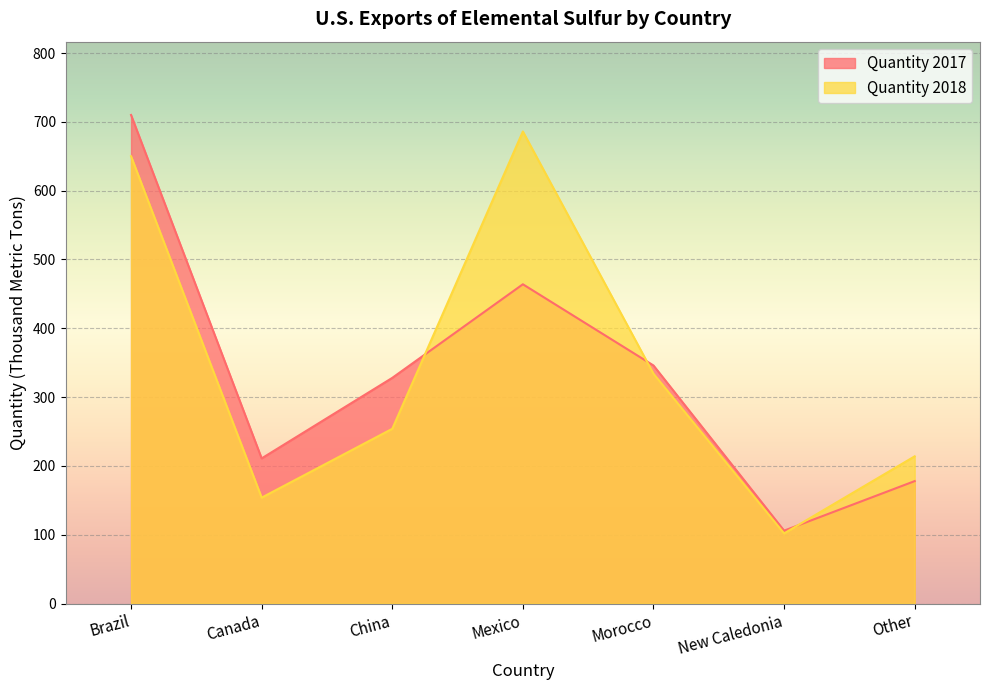

The Quantity 2017 series shows 270 at Other. True or false?

False